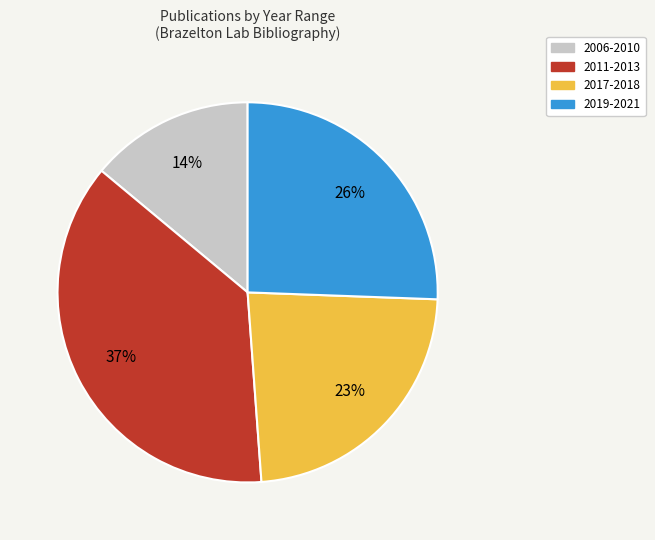

Which category has the biggest portion of the pie?

2011-2013